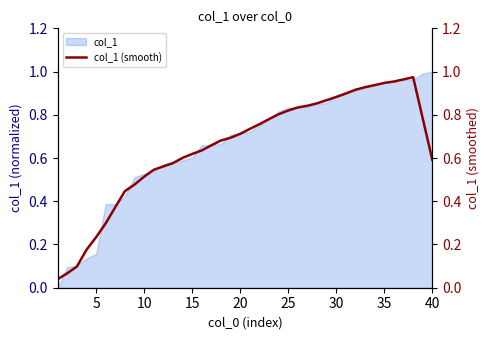

Reading right to left, list all the values displayed in this chart.

0.6	0.8	1.0	1.0	1.0	0.9	0.9	0.9	0.9	0.9	0.9	0.9	0.9	0.8	0.8	0.8	0.8	0.8	0.8	0.7	0.7	0.7	0.7	0.7	0.6	0.6	0.6	0.6	0.6	0.5	0.5	0.5	0.4	0.4	0.3	0.2	0.2	0.1	0.1	0.0